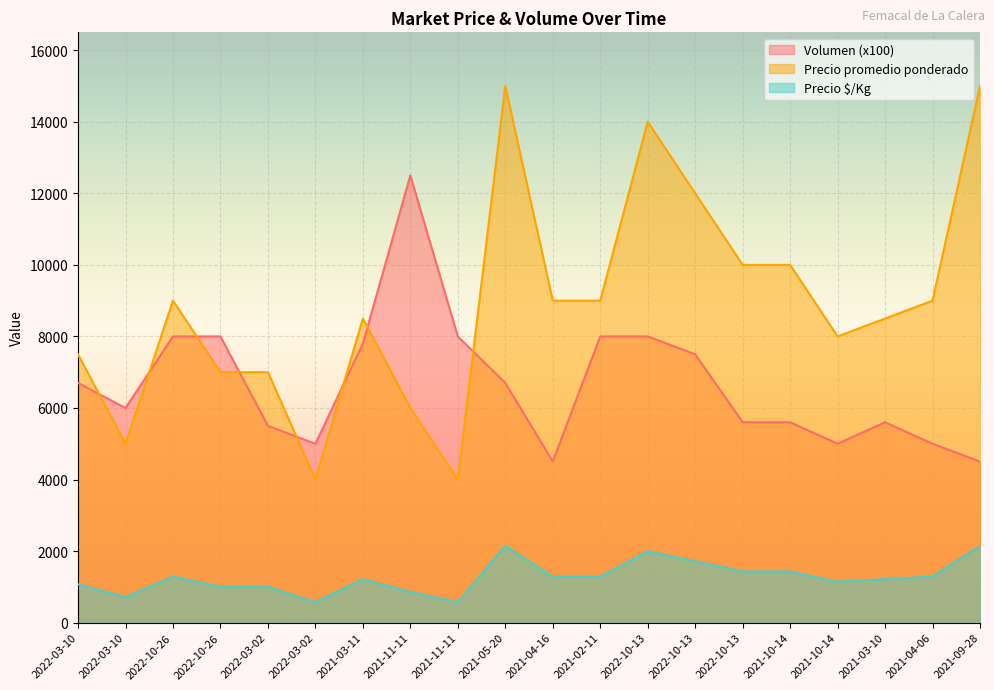

True or false: Precio $/Kg and Precio promedio ponderado cross at least once.

False